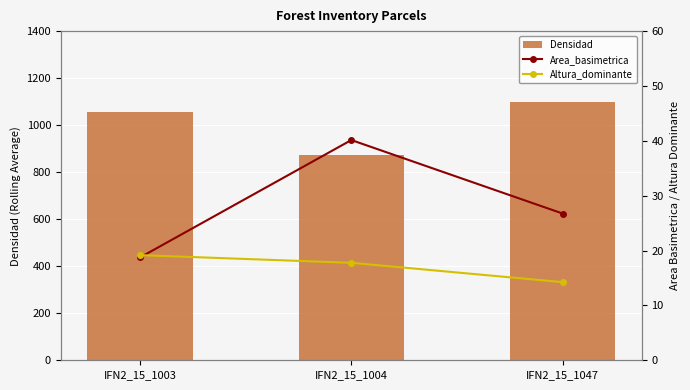

What is the value of the Densidad bar at the 2nd from the left?

871.6